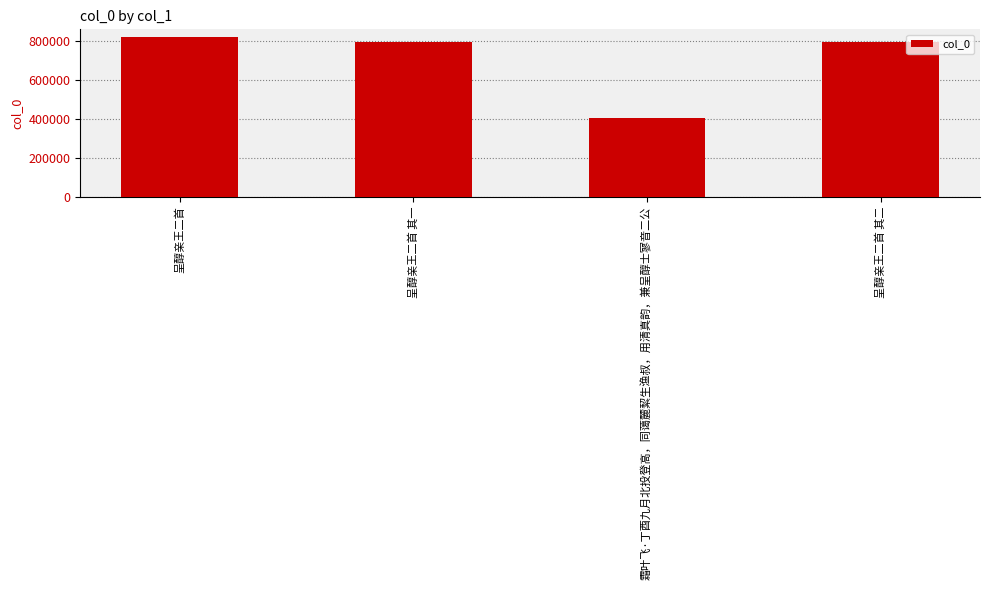

Approximately how many times larger is the value at 呈醇亲王二首 其二 compared to 霜叶飞·丁酉九月北投登高，同蔼麓絜生渔叔，用清真韵，兼呈醇士寥音二公?

2.0